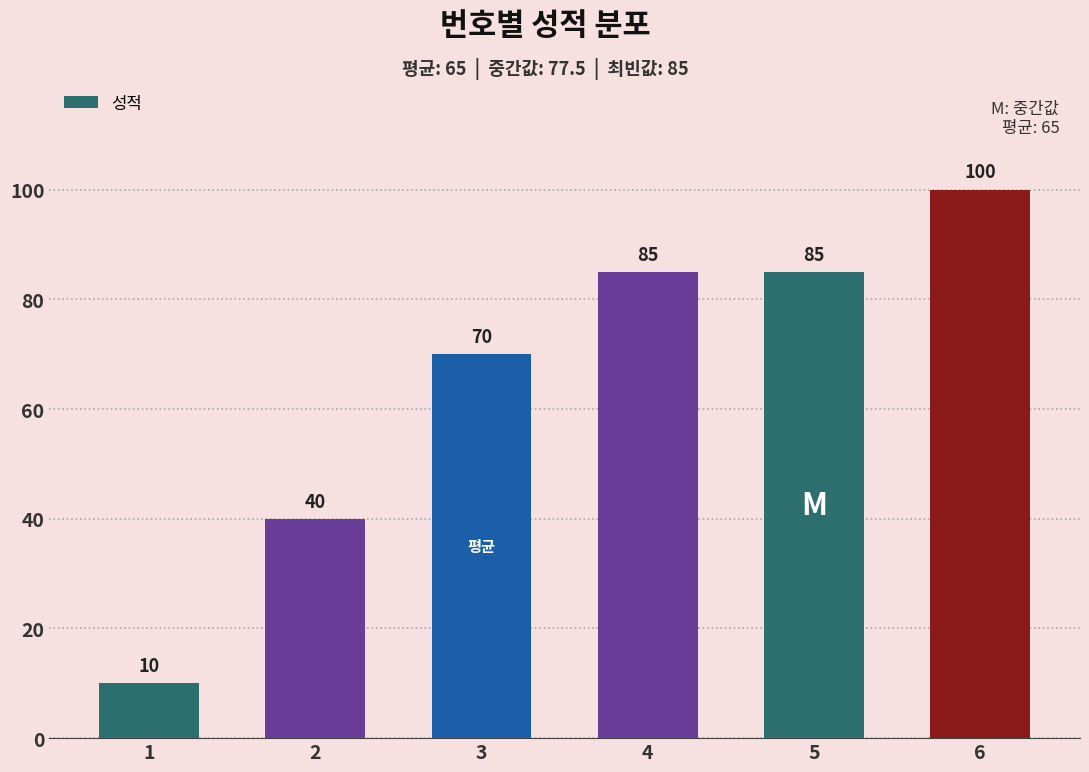

Where is the data nearest to the value 55?

2